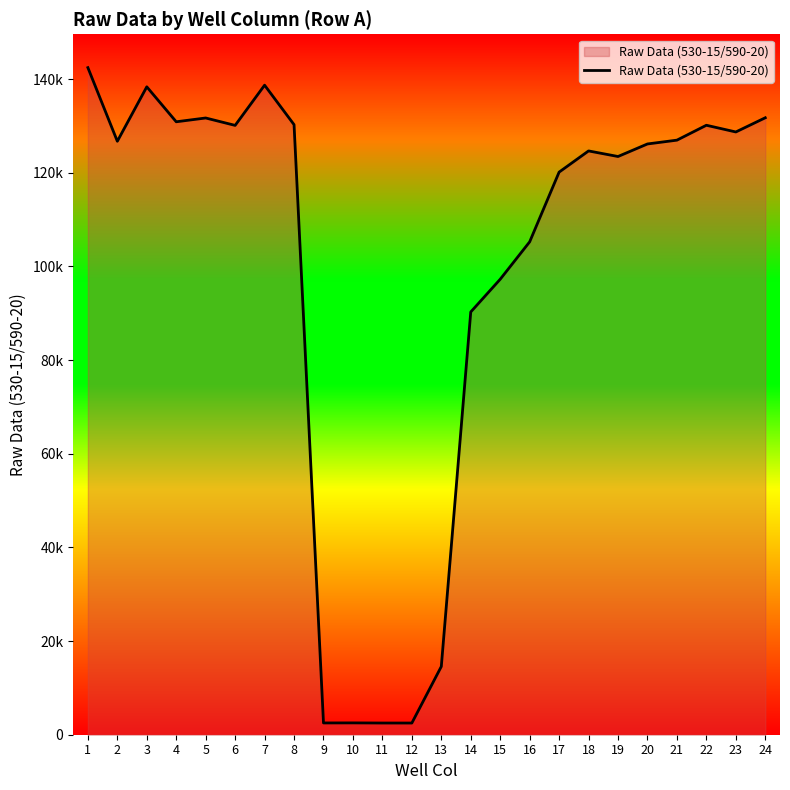

What is the value of the 18th point from the left?

124671